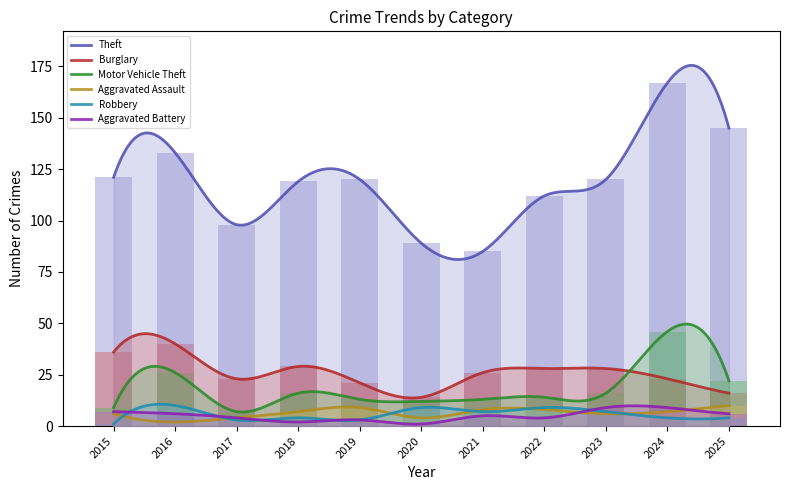

Is it true that Burglary equals 6 at 2019?

False